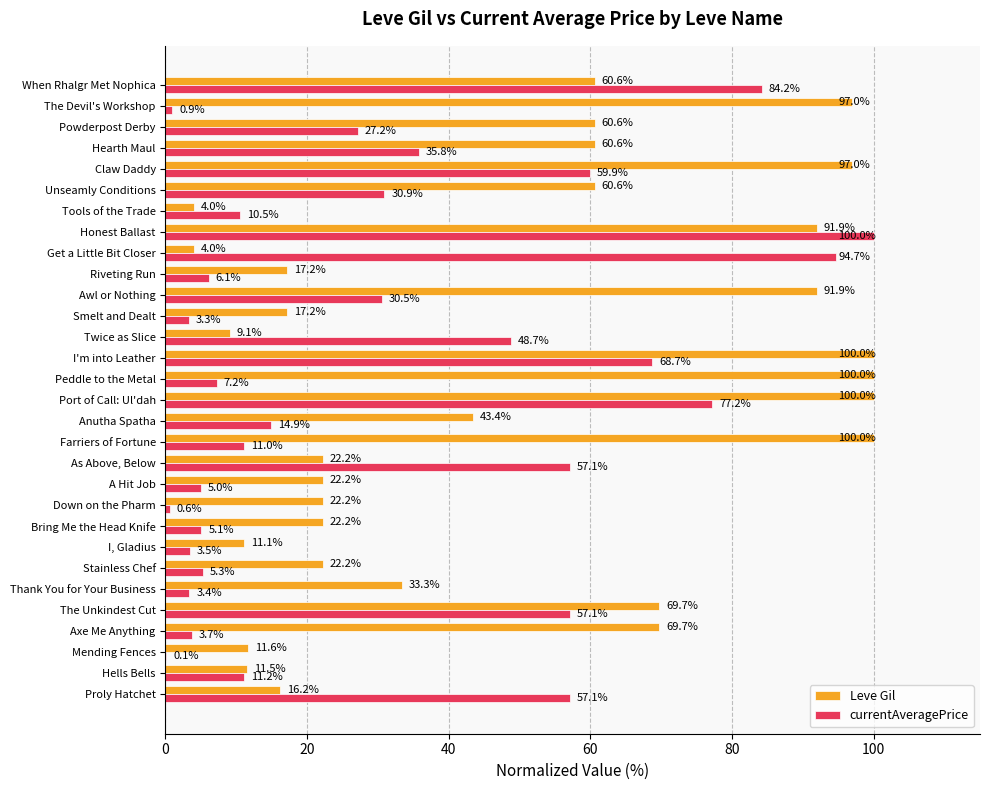

The Leve Gil series shows 138.6 at Claw Daddy. True or false?

False